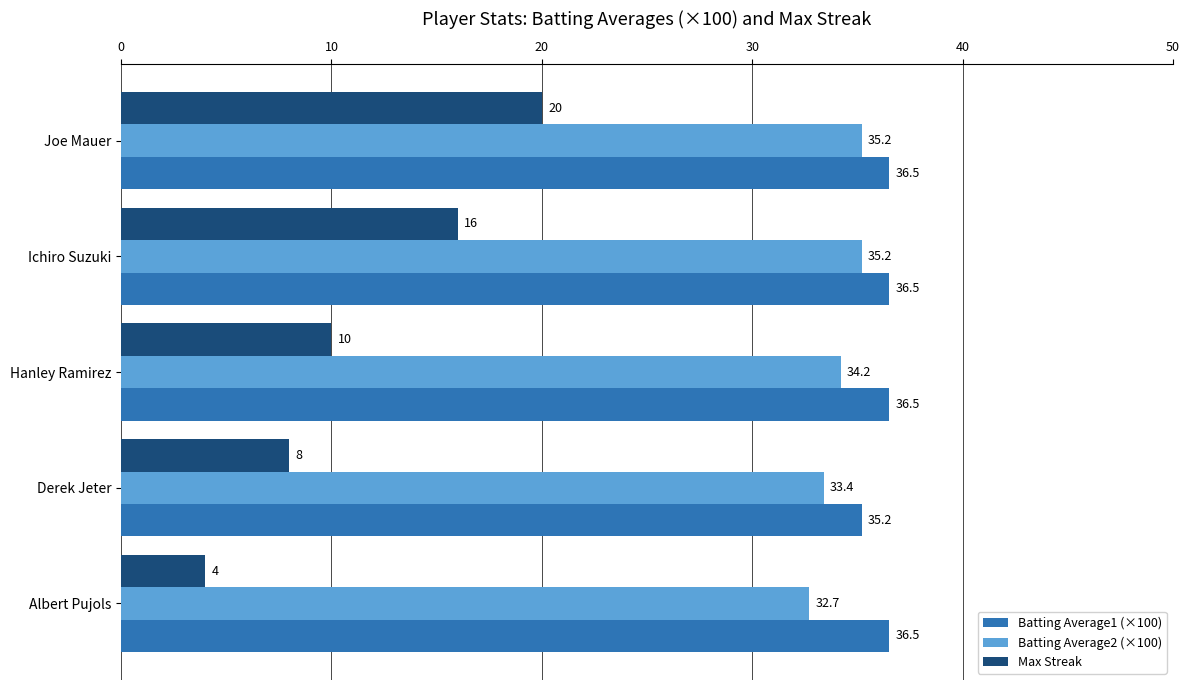

Is it true that Max Streak equals 16.0 at Ichiro Suzuki?

True